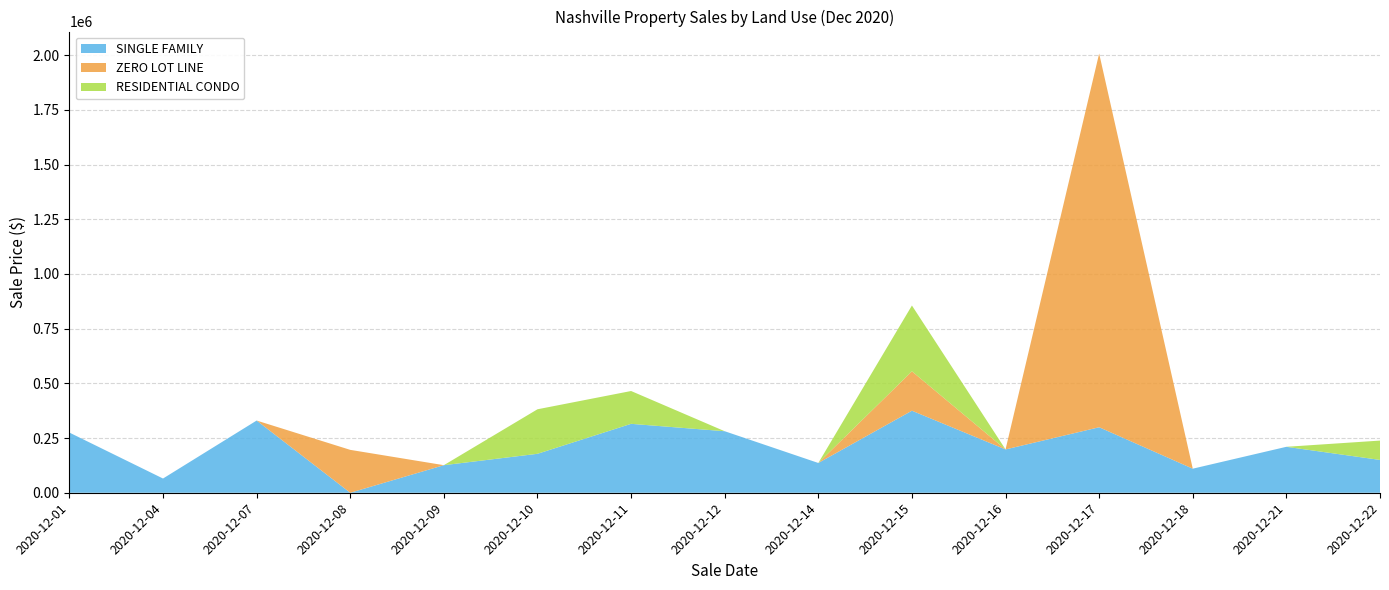

Reading right to left, extract all data points from this chart.

SINGLE FAMILY: 150000	210000	110000	299406	198000	375000	136100	281200	315000	178000	126000	0	330000	65000	275000
ZERO LOT LINE: 0	0	0	1708230	0	180000	0	0	0	0	0	196000	0	0	0
RESIDENTIAL CONDO: 88400	0	0	0	0	300825	0	0	150000	203500	0	0	0	0	0